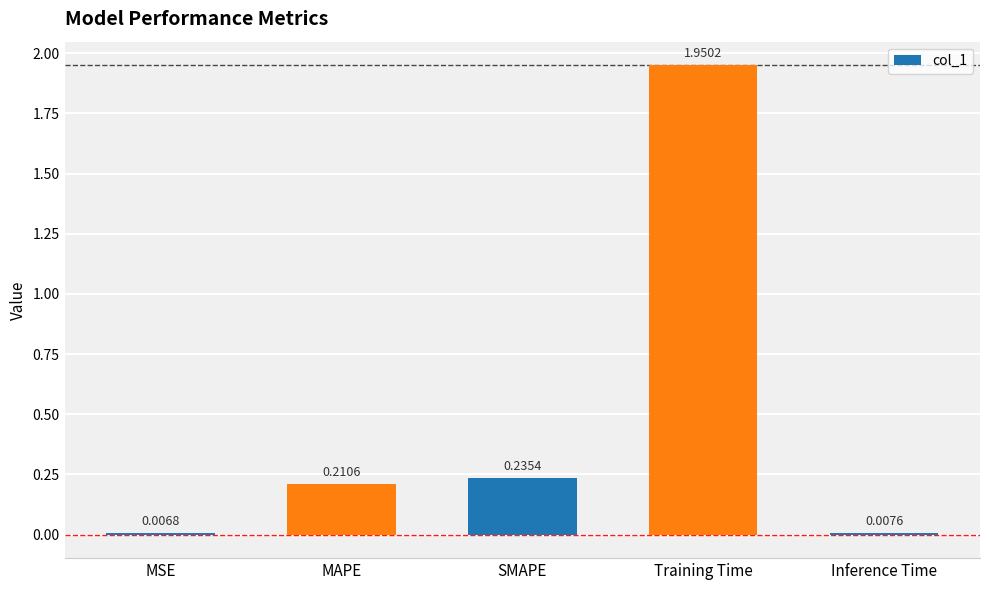

Between Training Time and MAPE, which is larger?

Training Time